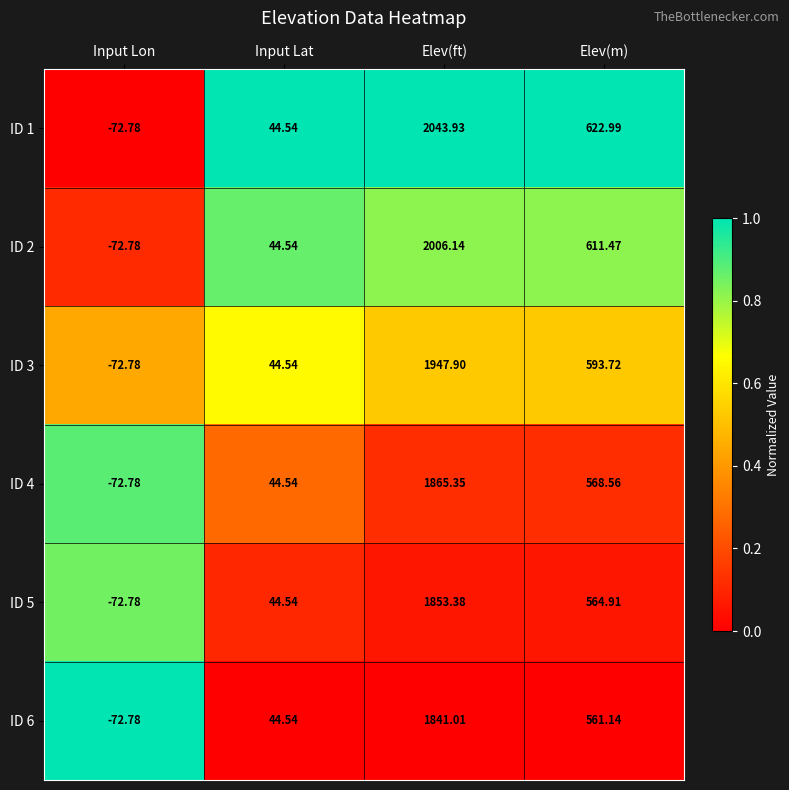

List the labels in order of ID 5 value, largest first.

Elev(ft), Elev(m), Input Lat, Input Lon